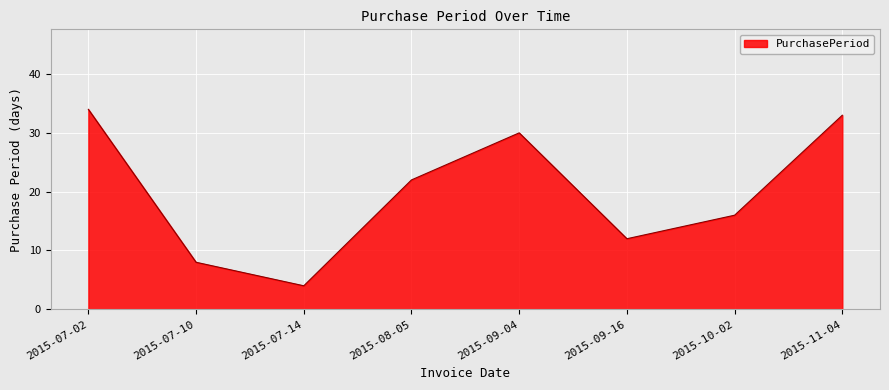

Reading left to right, transcribe all the data shown in this chart.

2015-07-02=34	2015-07-10=8	2015-07-14=4	2015-08-05=22	2015-09-04=30	2015-09-16=12	2015-10-02=16	2015-11-04=33